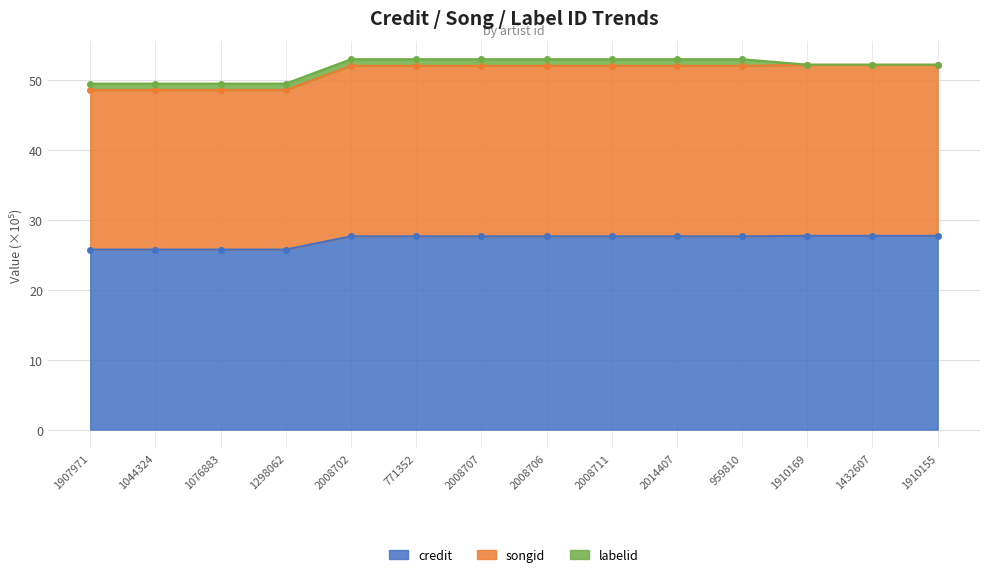

How many values in the songid series exceed 52?

10